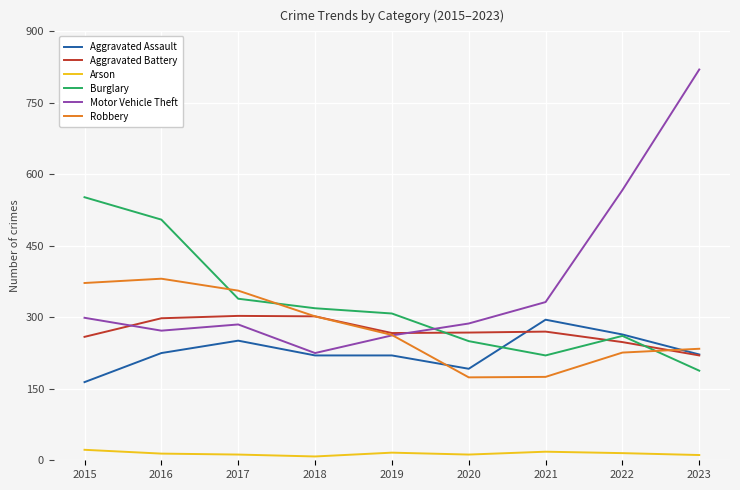

What is the sum of all Burglary values?

2942